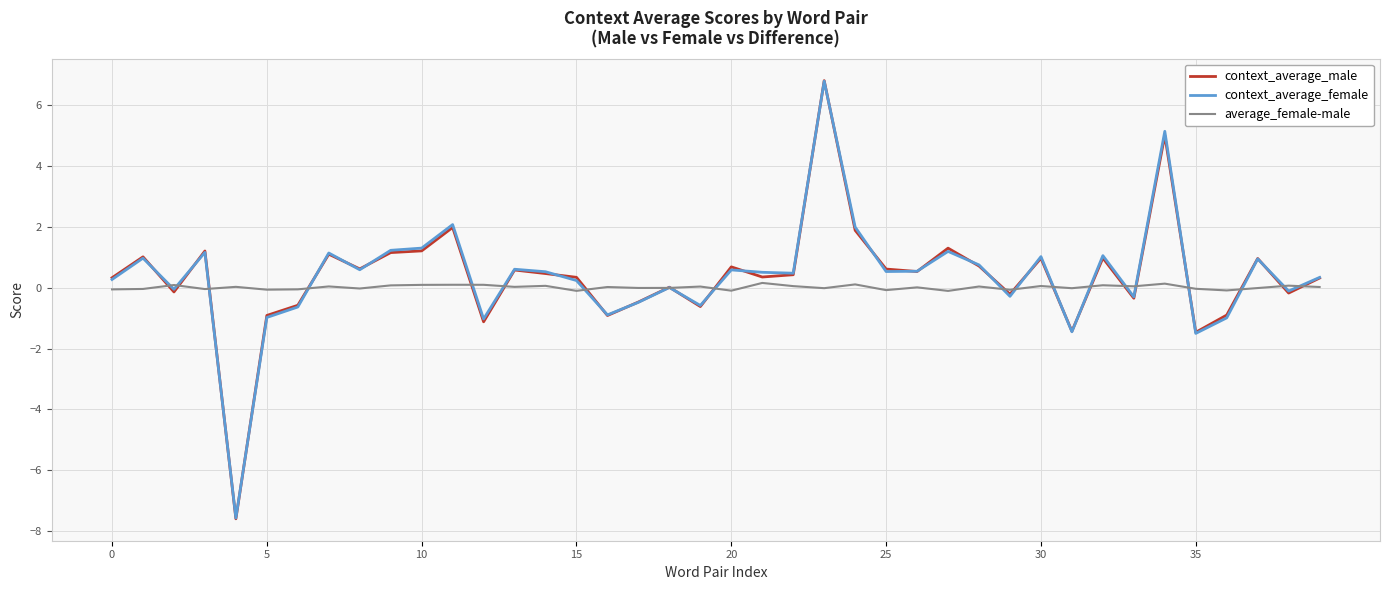

Which series has the largest range (max minus min)?

context_average_male